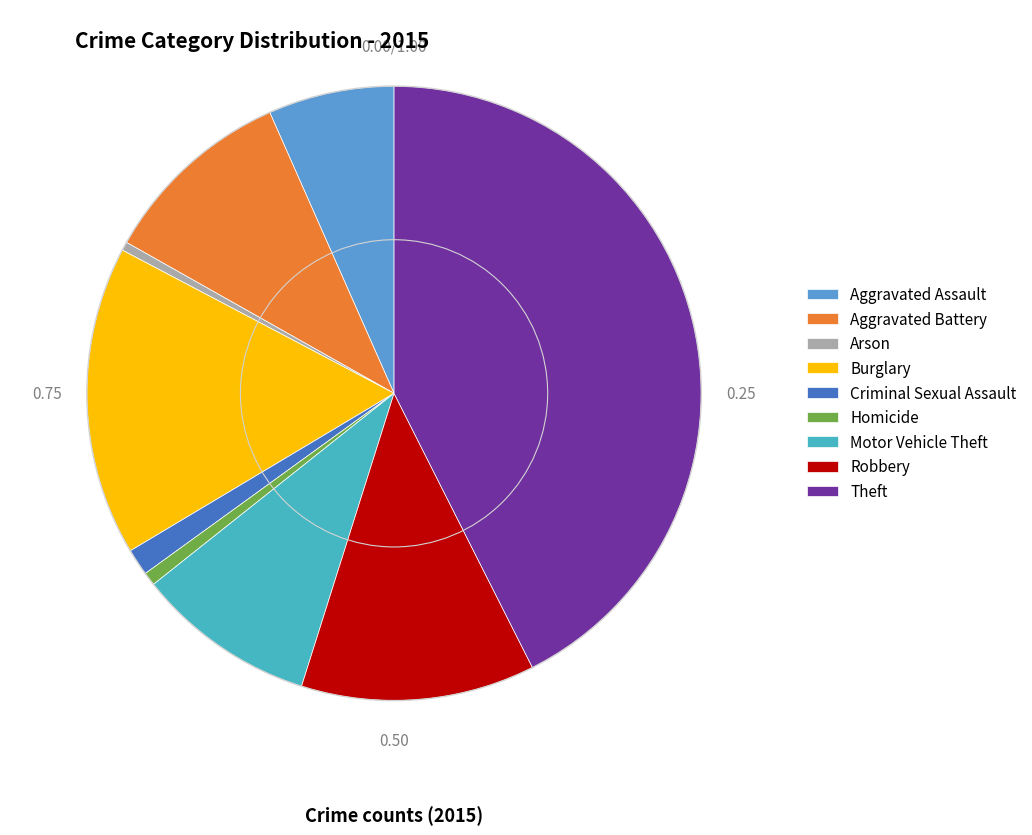

Between Theft and Burglary, which is larger?

Theft